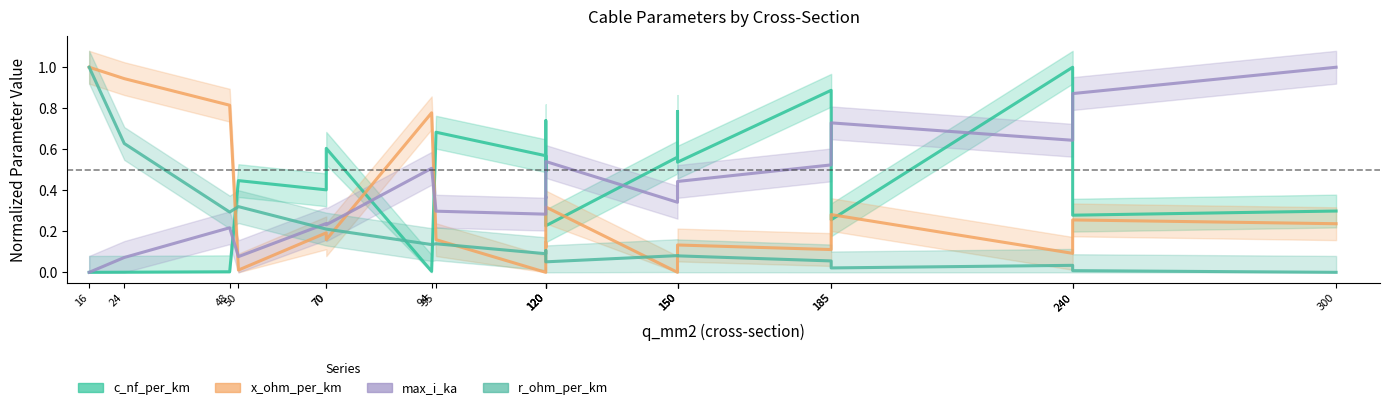

How many values in x_ohm_per_km are above zero?

18